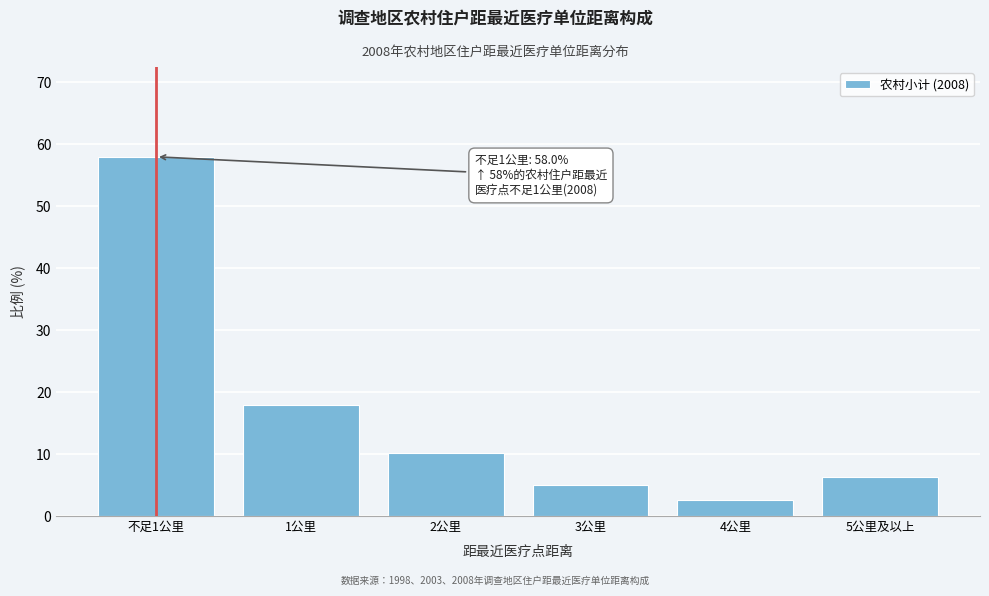

Reading left to right, list all the values displayed in this chart.

58.0	17.9	10.1	5.0	2.6	6.3